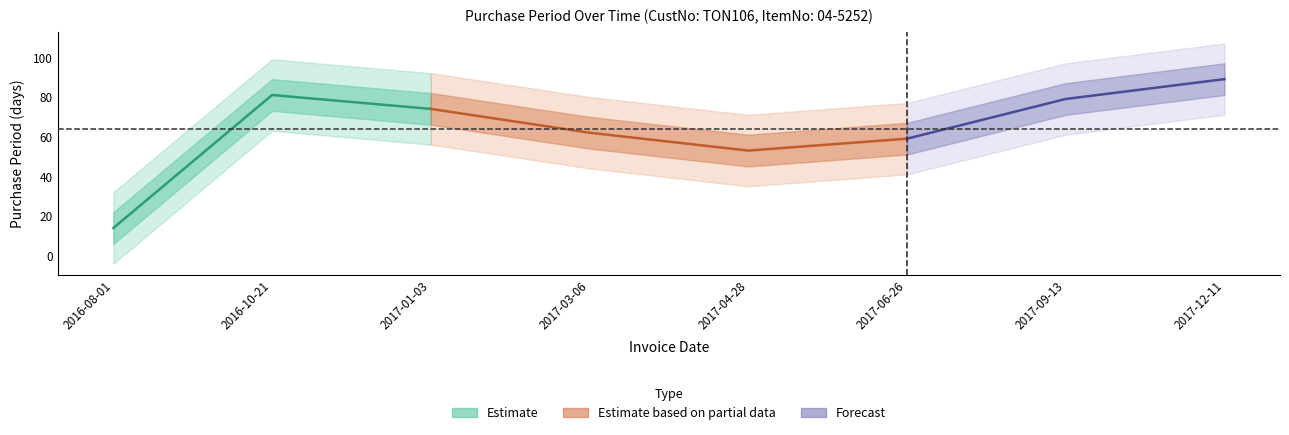

Rank the categories by value from lowest to highest.

2016-08-01, 2017-04-28, 2017-06-26, 2017-03-06, 2017-01-03, 2017-09-13, 2016-10-21, 2017-12-11